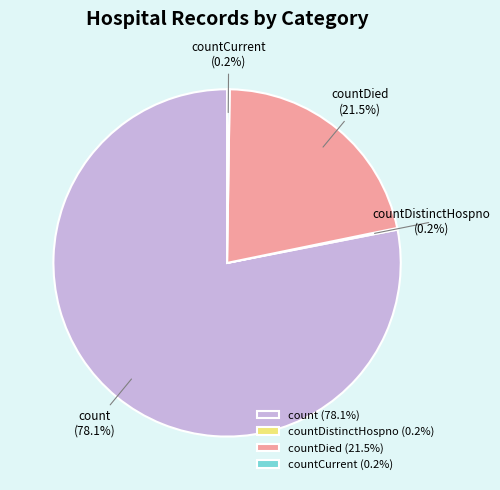

Is countDied the majority of the pie?

No